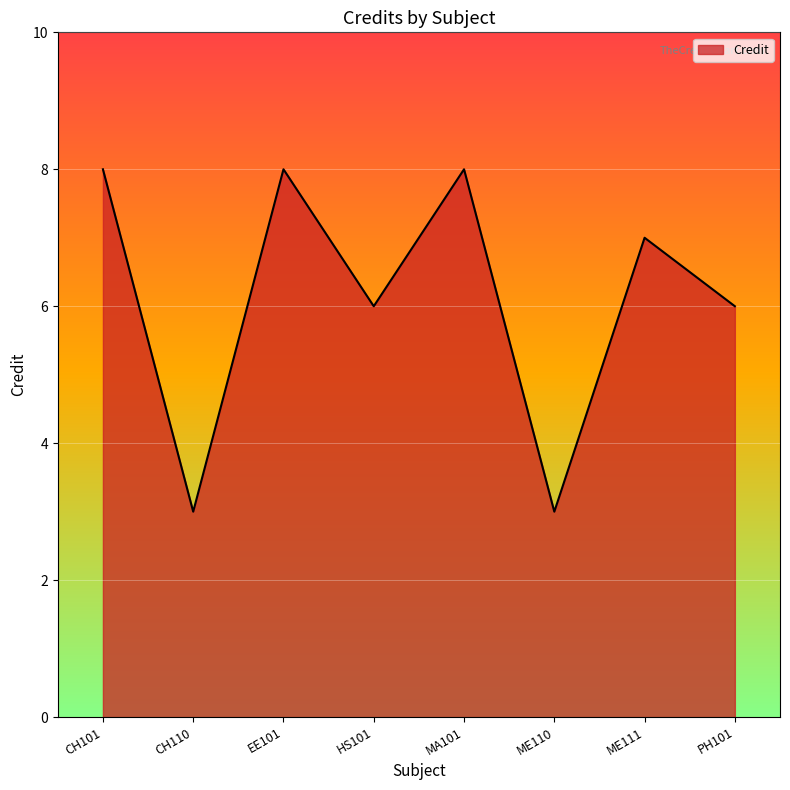

True or false: the data shows 3 at MA101.

False